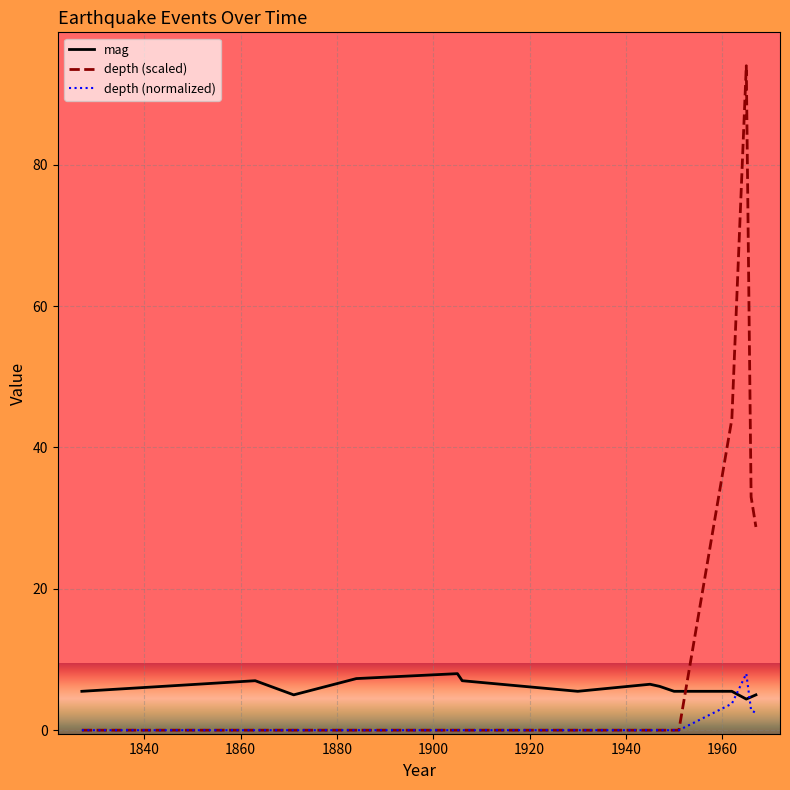

What is the sum of all depth (scaled) values?

199.8